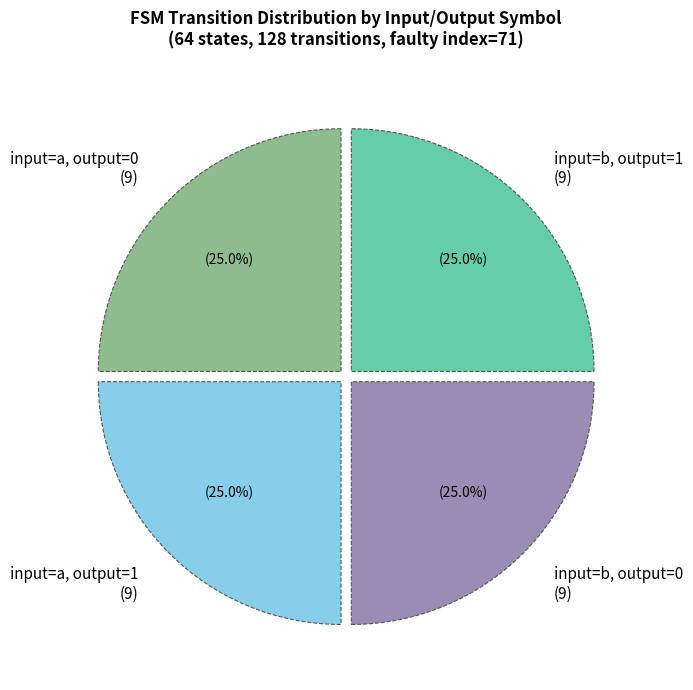

Is input=a, output=1 (9) the majority of the pie?

No